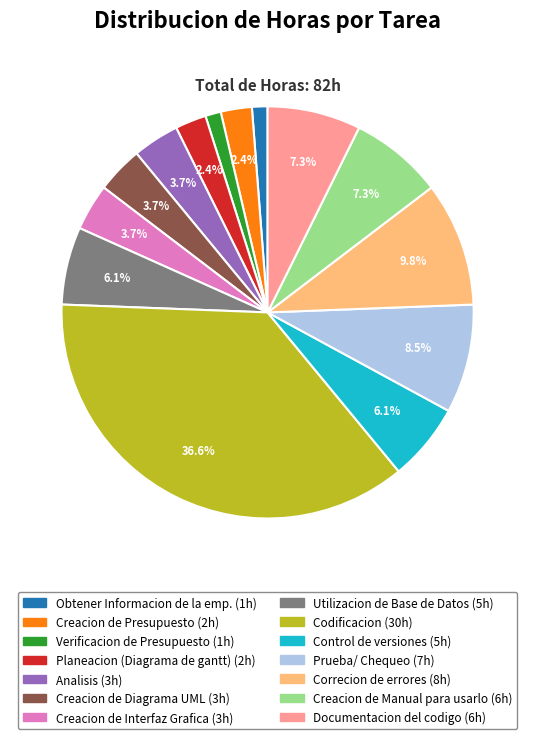

To the nearest percent, what is the difference between the Documentacion del codigo and Correcion de errores slice percentages?

2%